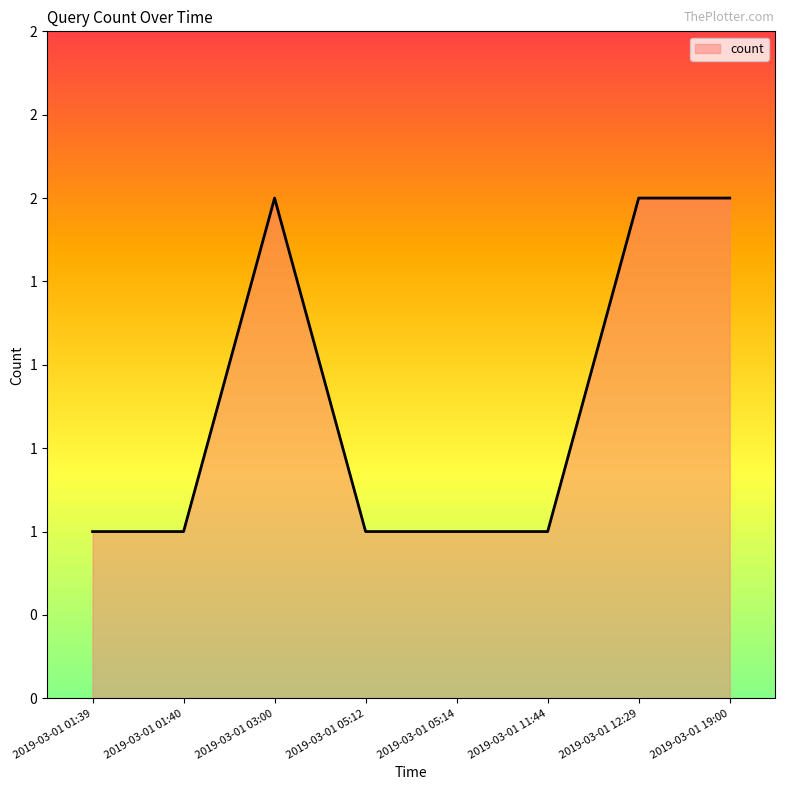

What is the average value?

1